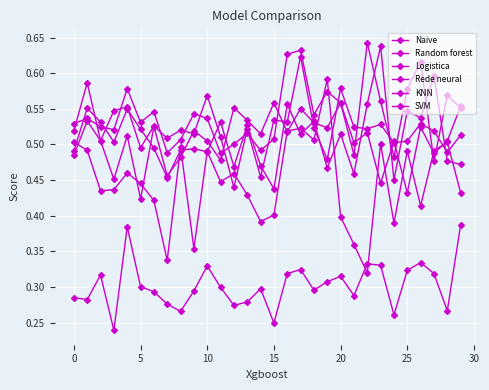

List the series in order of their peak value, highest first.

KNN, Naive, SVM, Random forest, Rede neural, Logistica